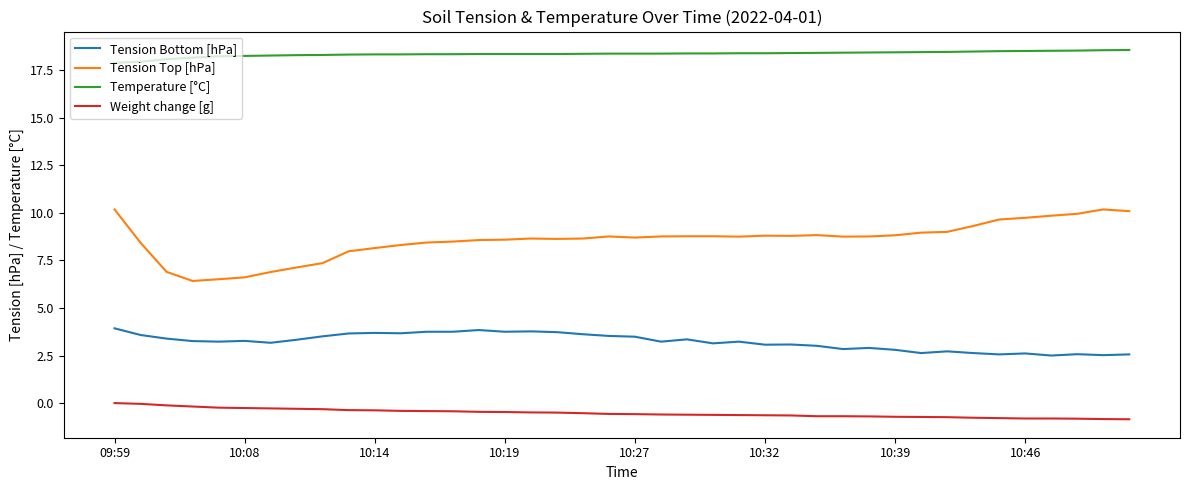

True or false: Tension Top [hPa] and Weight change [g] cross at least once.

False